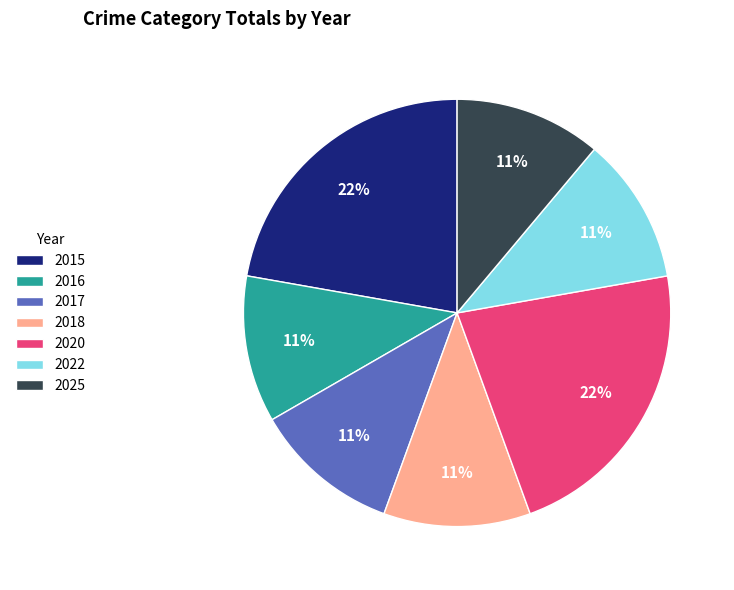

To the nearest percent, what is the average slice percentage?

14%